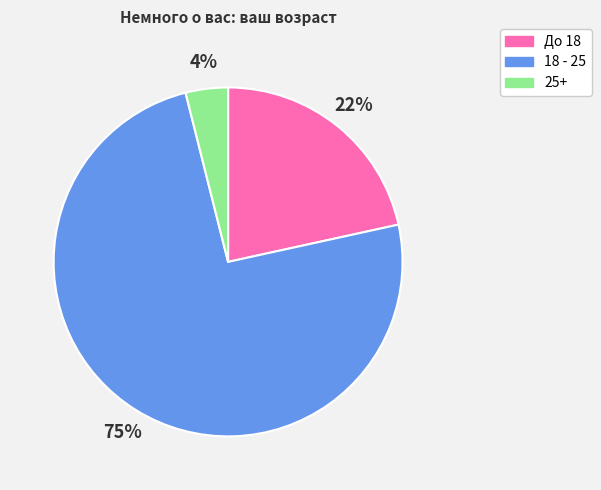

To the nearest percent, what portion does 25+ represent?

4%